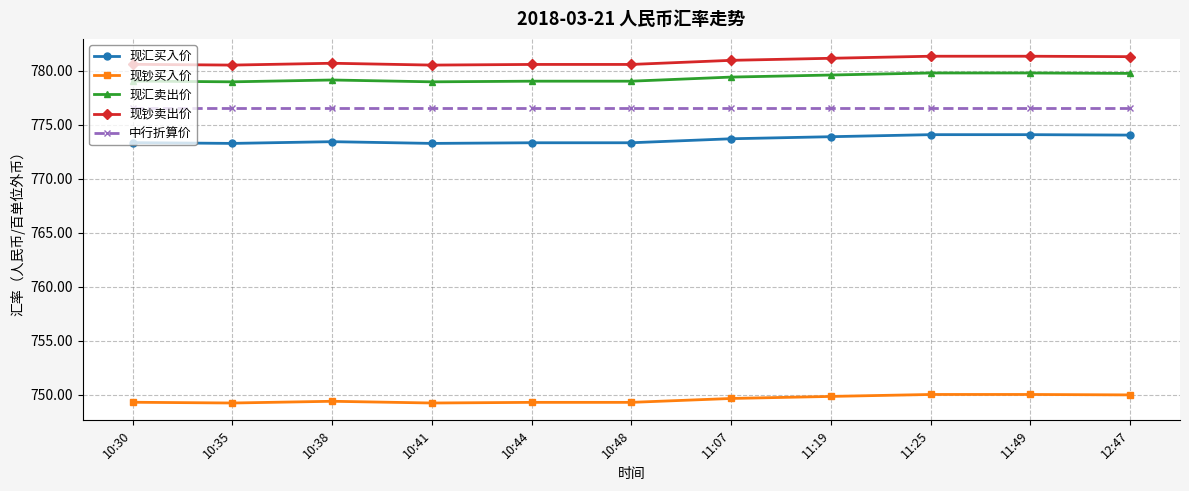

What is the minimum value for 现汇买入价?

773.3